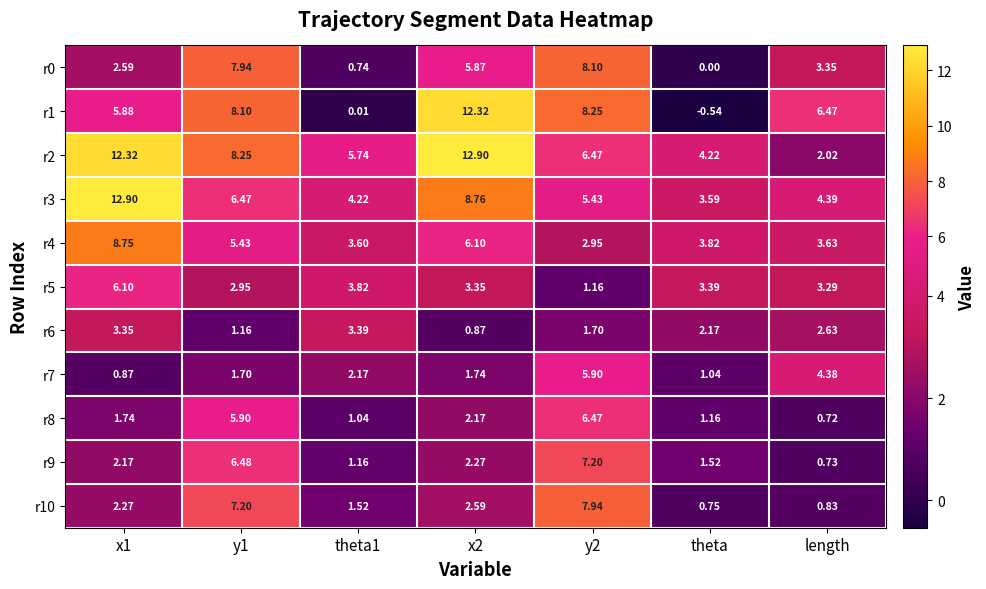

How many series are shown in this chart?

11